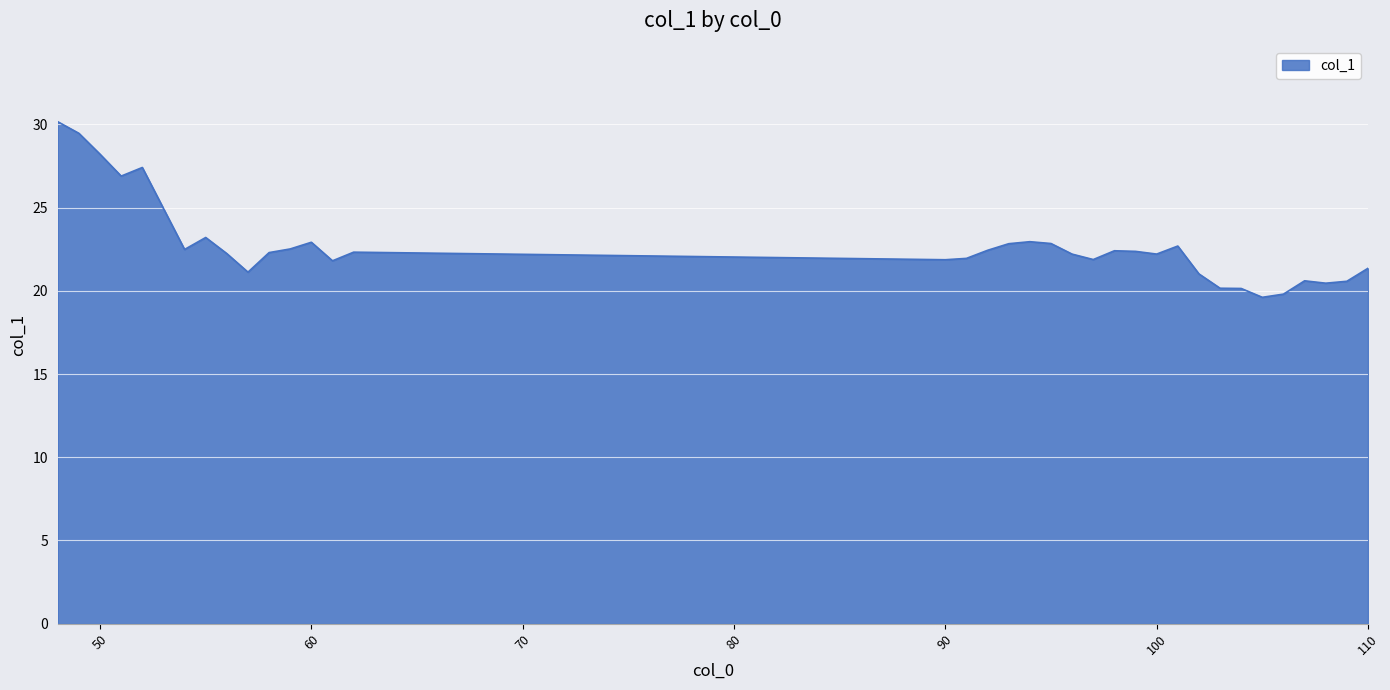

What is the smallest value displayed?

19.6